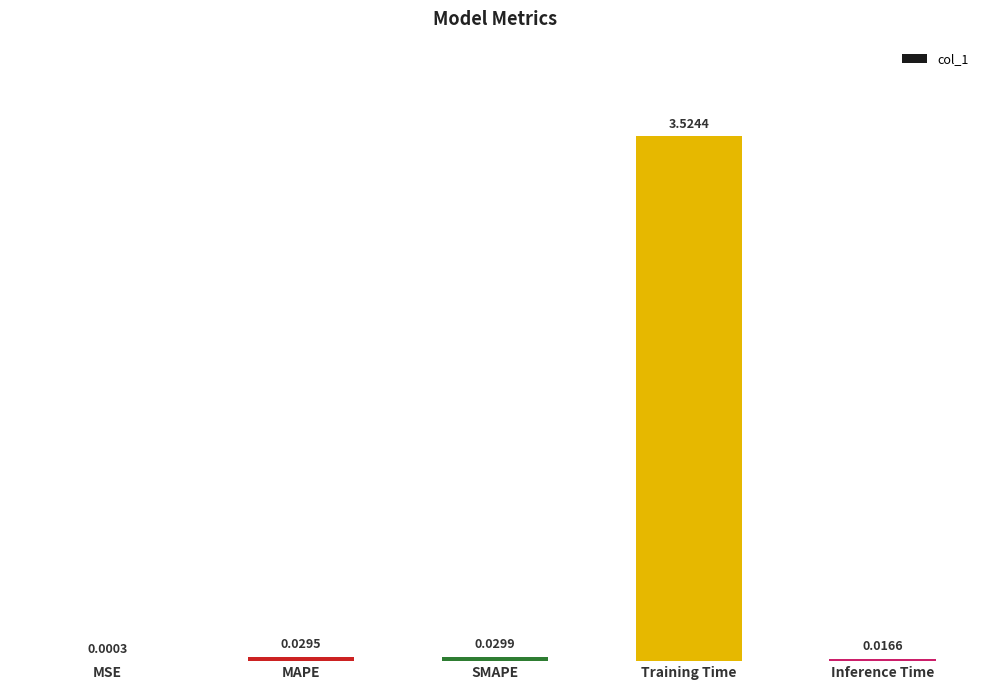

What is the sum of all values?

3.6